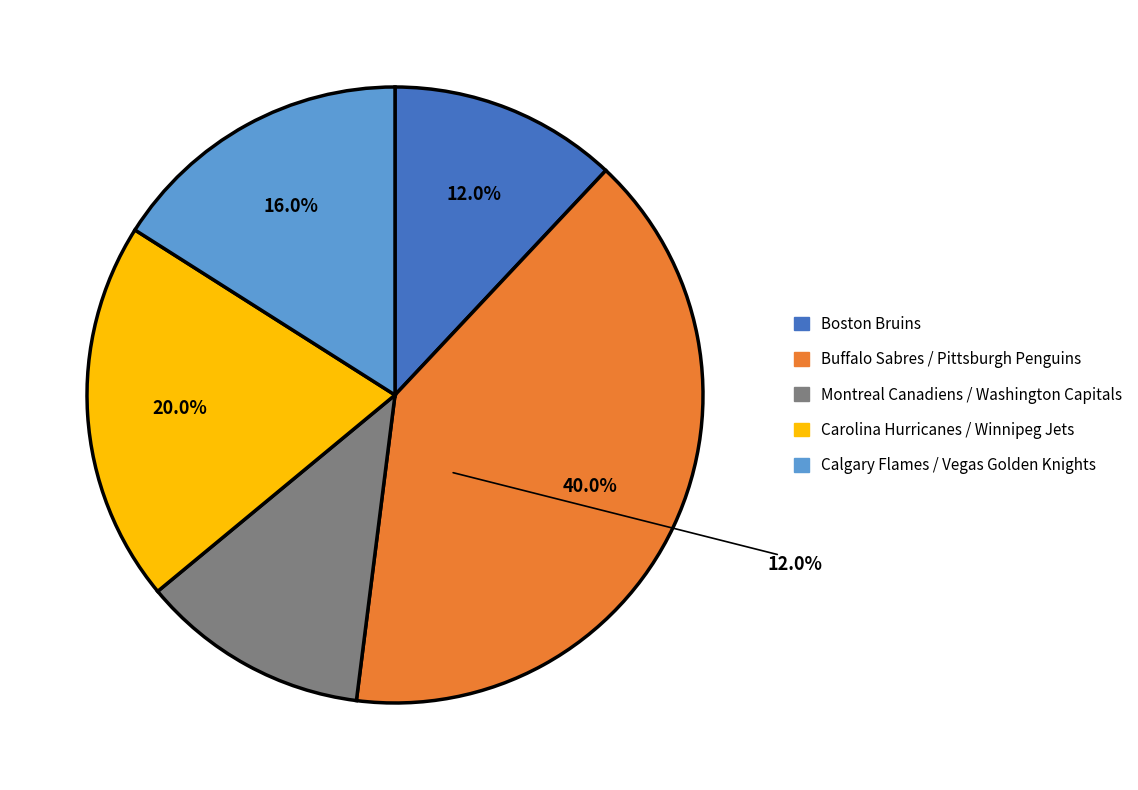

Does any single category account for the majority?

No